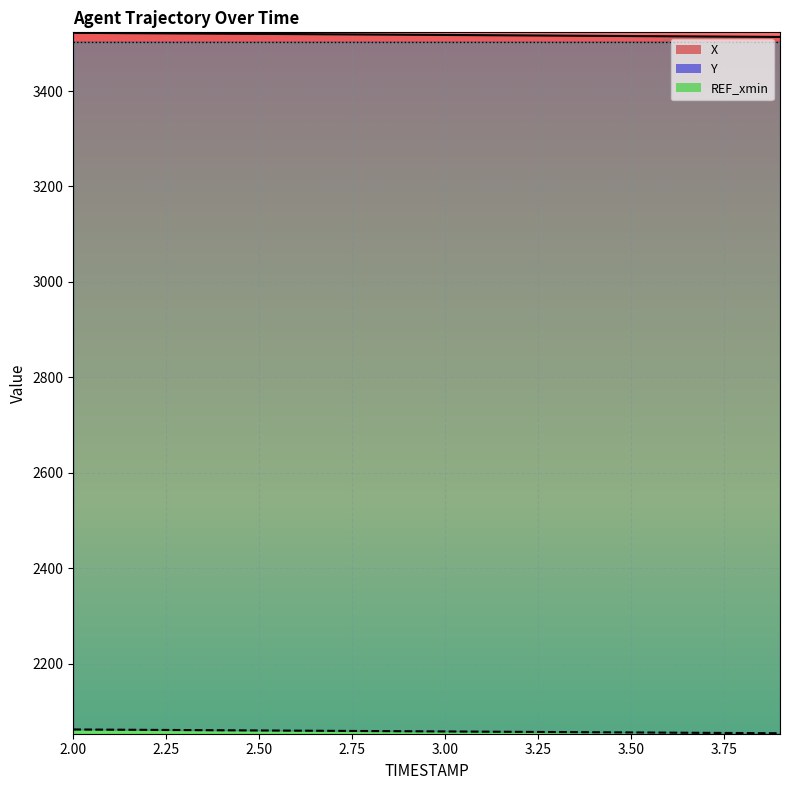

List the series in order of their overall mean, lowest first.

Y, X